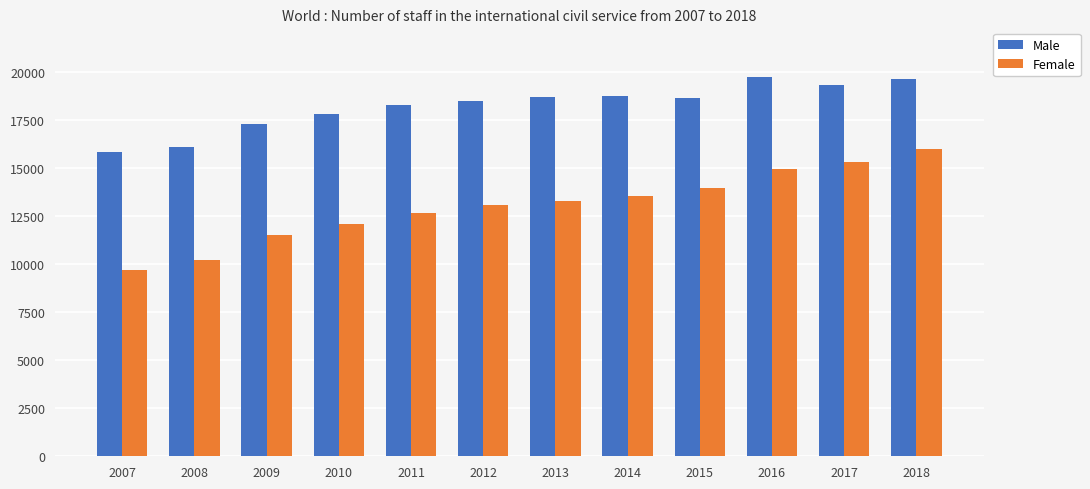

Is it true that Female equals 2523 at 2009?

False